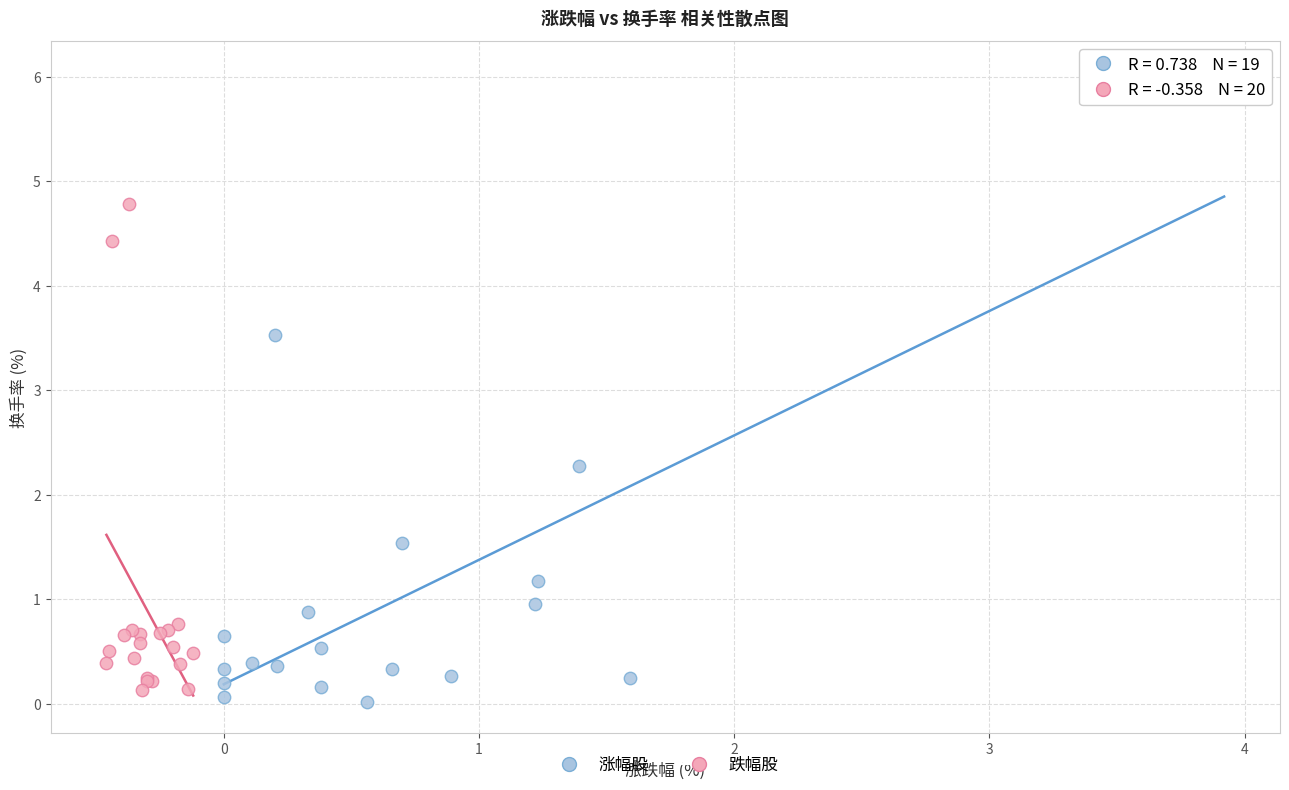

Which series has the widest spread of Y values?

涨幅股